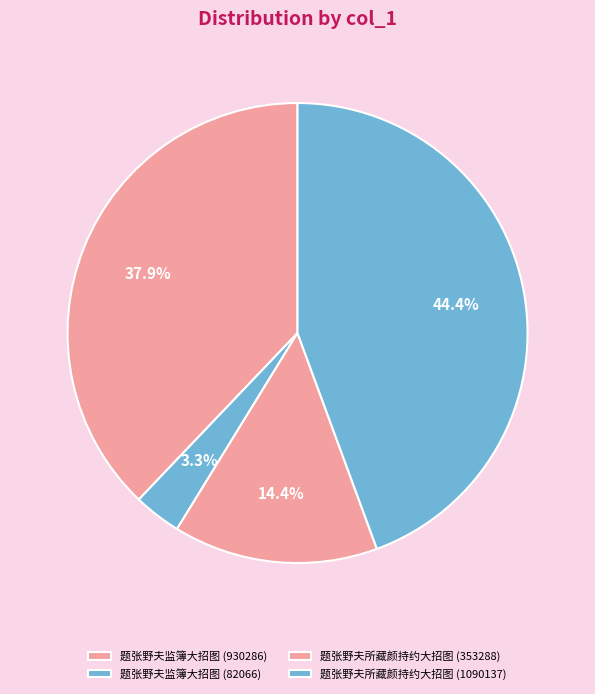

Approximately how many times larger is the value at 题张野夫所藏颜持约大招图 (1090137) compared to 题张野夫监簿大招图 (82066)?

13.3